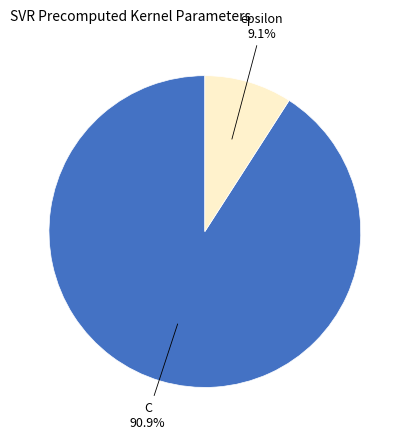

To the nearest percent, what is the combined percentage of epsilon and C?

100%